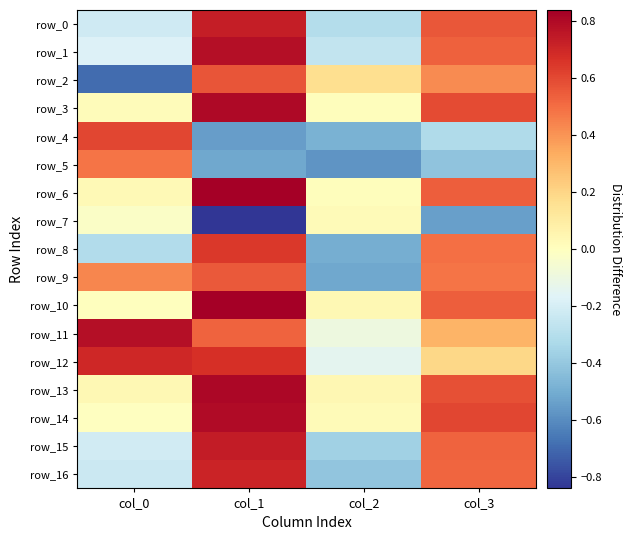

What is the greatest value displayed?

0.8